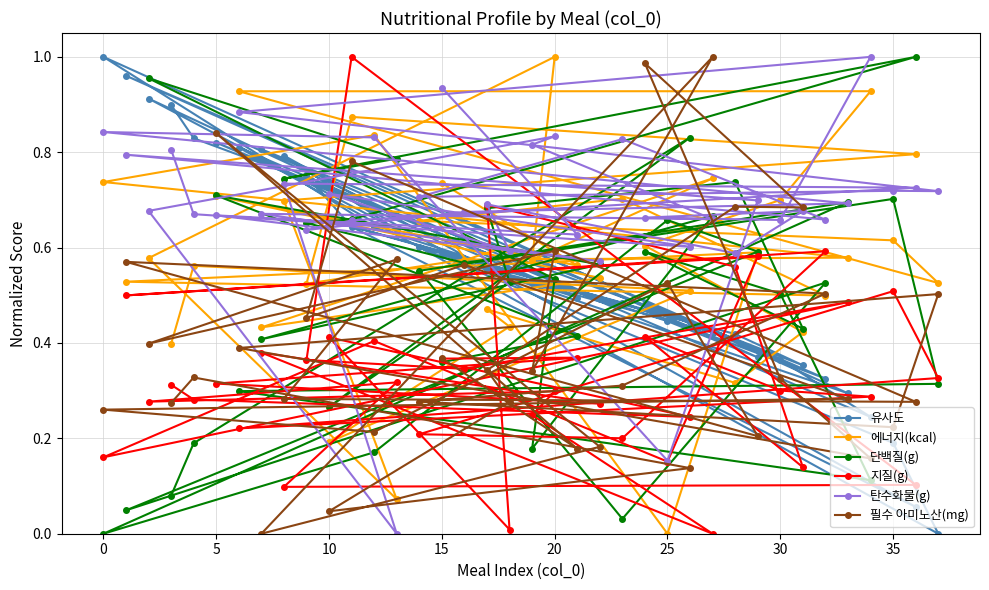

How many values in 탄수화물(g) are above zero?

37